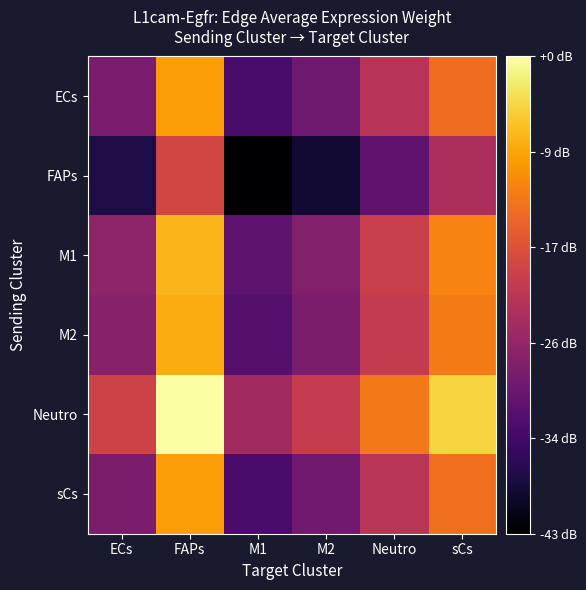

Reading right to left, list all the values displayed in this chart.

ECs: sCs=1.8	Neutro=1.0	M2=0.2	M1=-0.2	FAPs=2.2	ECs=0.3
FAPs: sCs=0.8	Neutro=0.0	M2=-0.7	M1=-1.1	FAPs=1.3	ECs=-0.6
M1: sCs=2.0	Neutro=1.2	M2=0.4	M1=0.0	FAPs=2.4	ECs=0.5
M2: sCs=1.9	Neutro=1.1	M2=0.3	M1=-0.1	FAPs=2.4	ECs=0.4
Neutro: sCs=2.7	Neutro=1.9	M2=1.1	M1=0.7	FAPs=3.2	ECs=1.2
sCs: sCs=1.8	Neutro=1.0	M2=0.2	M1=-0.2	FAPs=2.2	ECs=0.3